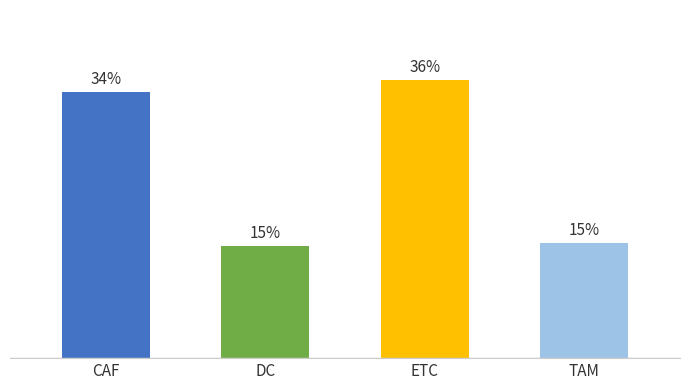

Which label corresponds to the smallest value in the chart?

DC